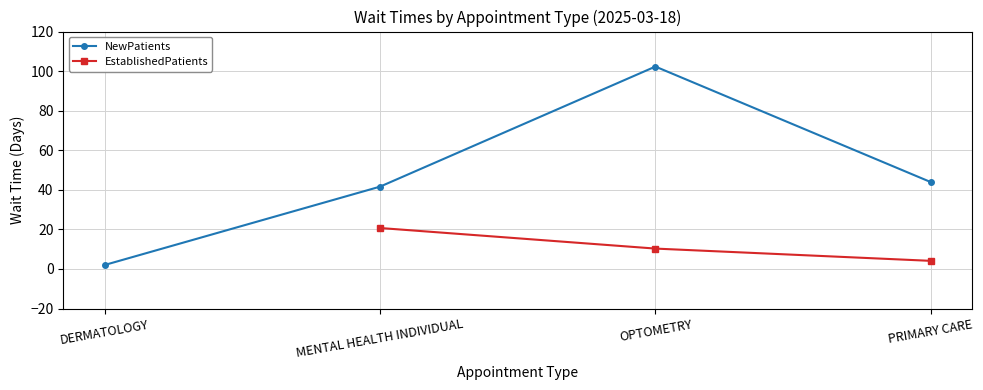

Count the EstablishedPatients values in the range 10 to 20.

1